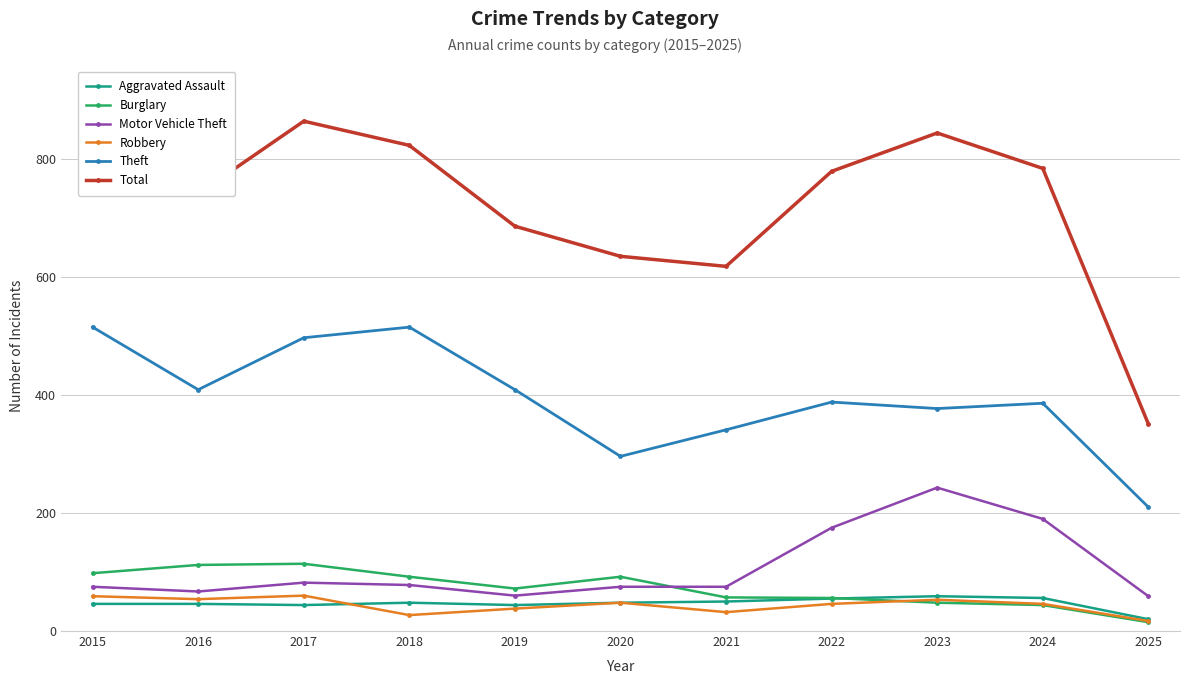

What is the difference between the second highest and minimum values in the Burglary series?

97